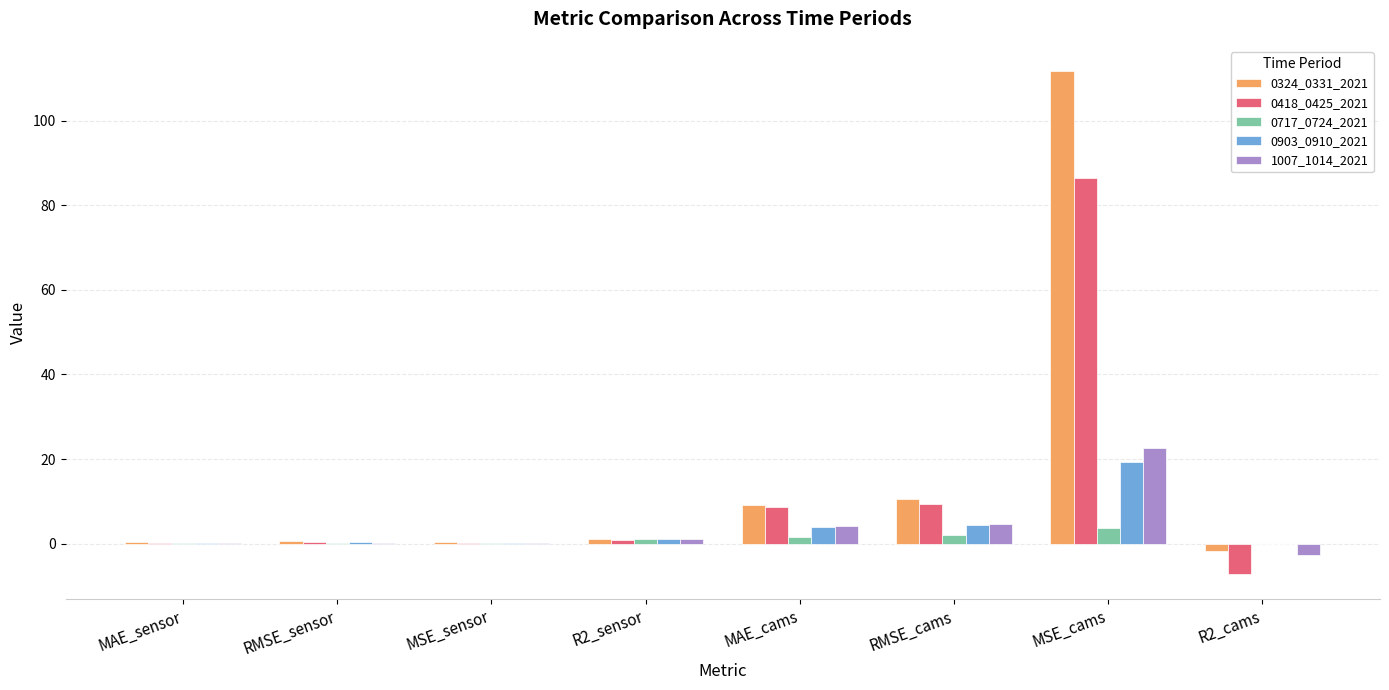

Which category has the highest value across all series?

MSE_cams